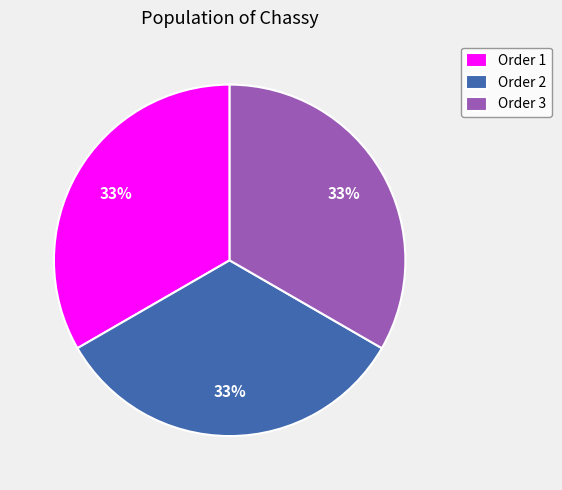

Is Order 1 the majority of the pie?

No